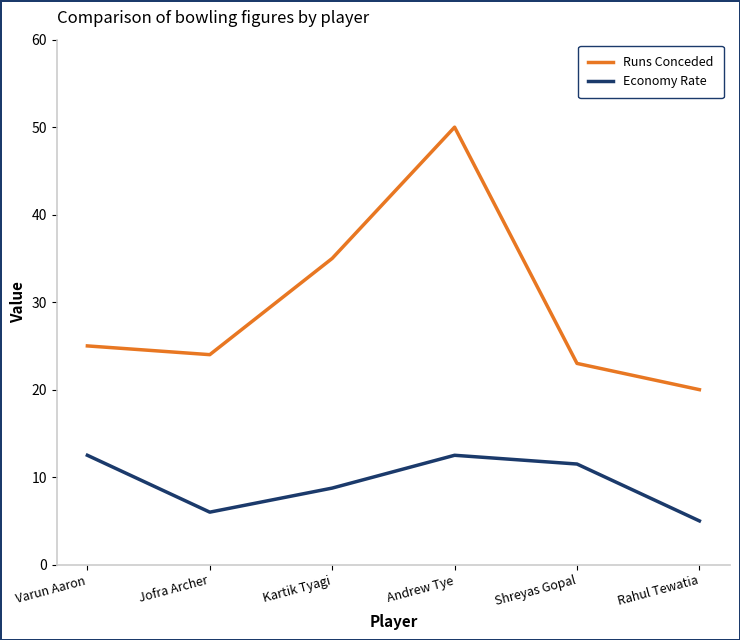

List the labels in order of Runs Conceded value, largest first.

Andrew Tye, Kartik Tyagi, Varun Aaron, Jofra Archer, Shreyas Gopal, Rahul Tewatia